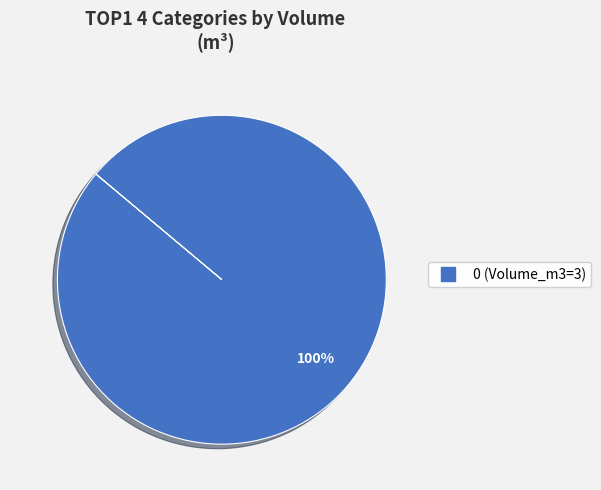

Does any single category account for the majority?

Yes